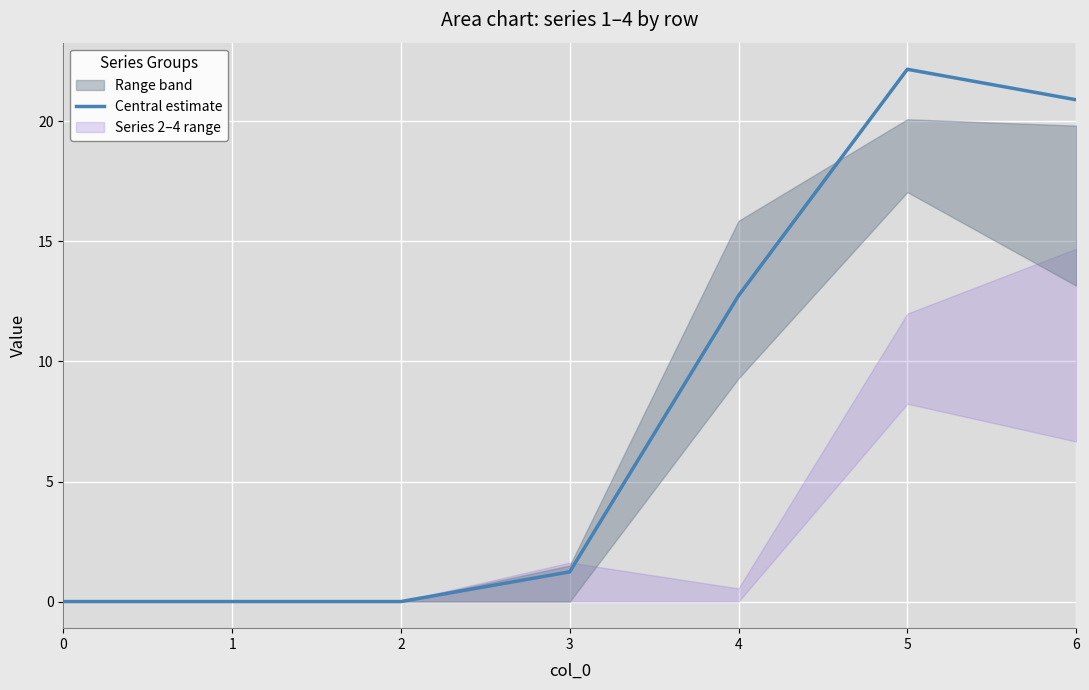

What is the difference between the maximum and minimum values?

22.2